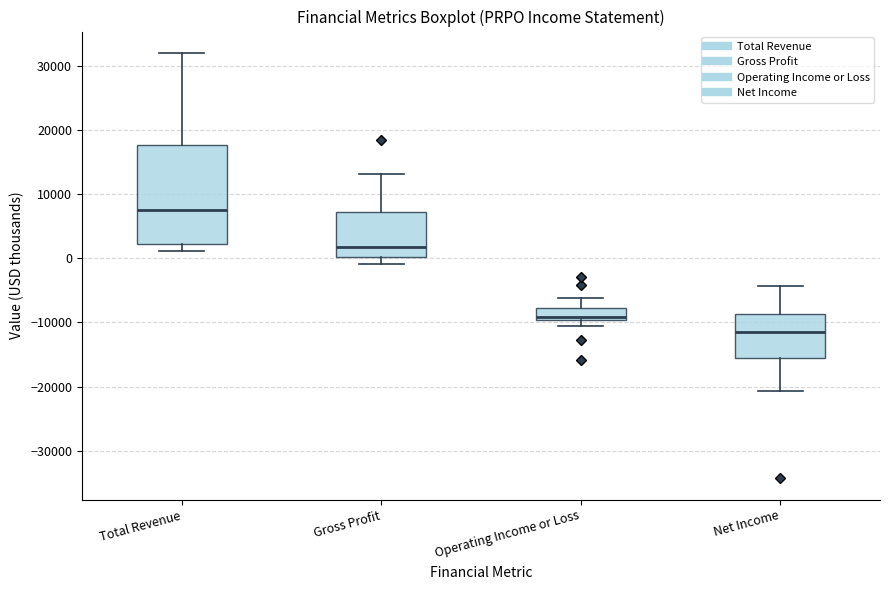

Where does the upper whisker of the box for Gross Profit end on the y-axis? The values are not printed on the chart, so give them approximately, as read against the axis.

13000